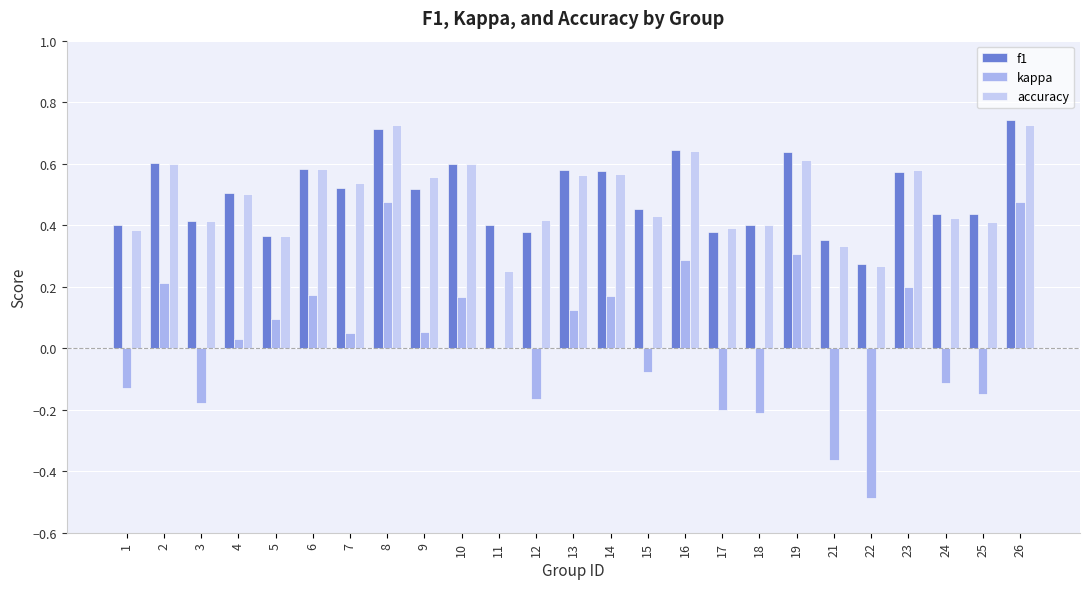

True or false: kappa has a value of 0.2 at 26.

False